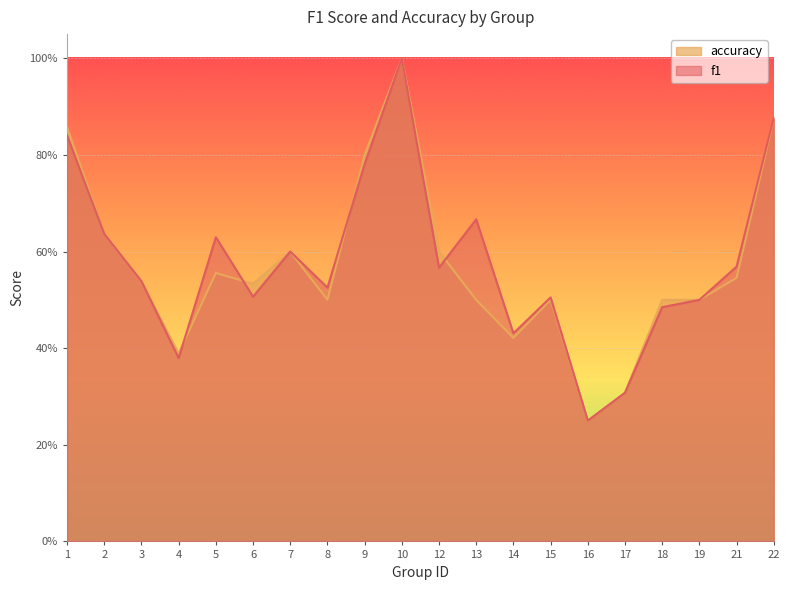

At which category does the chart reach its minimum across all series?

16